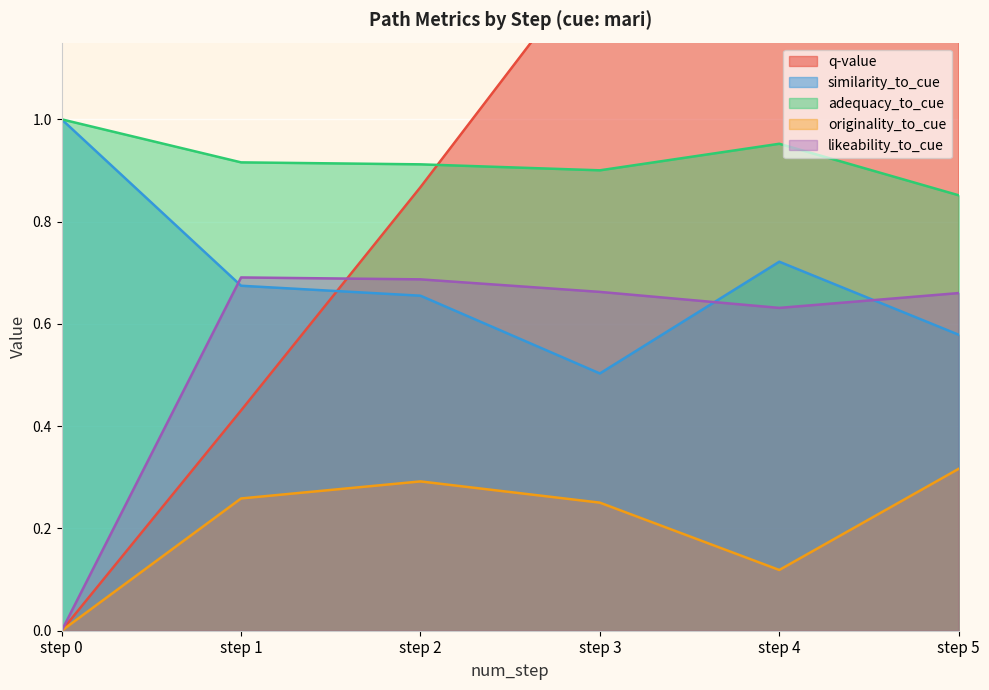

How many interior local valleys does the originality_to_cue series have?

1